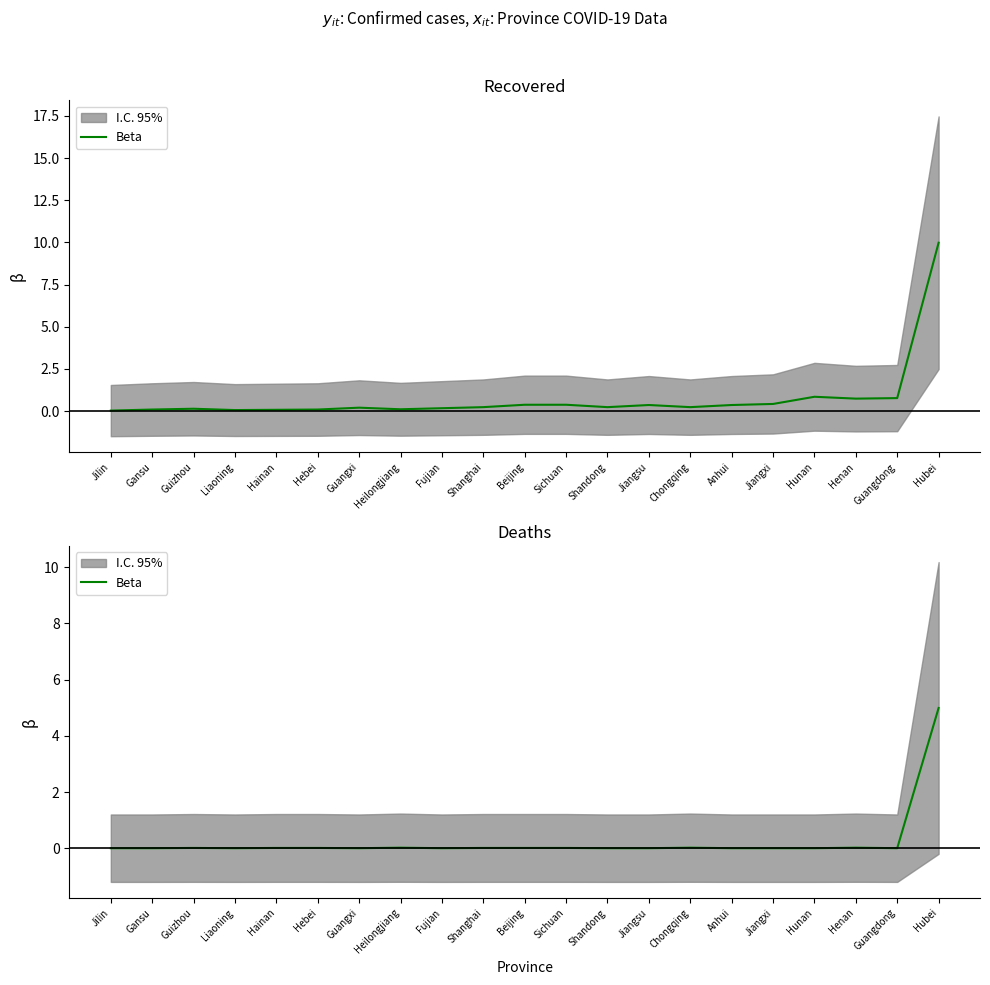

Reading left to right, list all the values displayed in this chart.

Jilin=0.0	Gansu=0.0	Guizhou=0.0	Liaoning=0.0	Hainan=0.0	Hebei=0.0	Guangxi=0.0	Heilongjiang=0.0	Fujian=0.0	Shanghai=0.0	Beijing=0.0	Sichuan=0.0	Shandong=0.0	Jiangsu=0.0	Chongqing=0.0	Anhui=0.0	Jiangxi=0.0	Hunan=0.0	Henan=0.0	Guangdong=0.0	Hubei=5.0